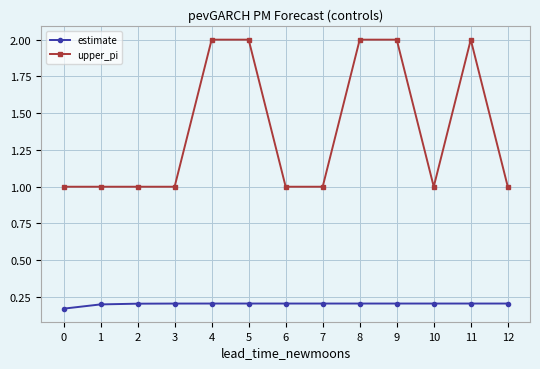

What is the value of the upper_pi point at the 12th from the left?

2.0